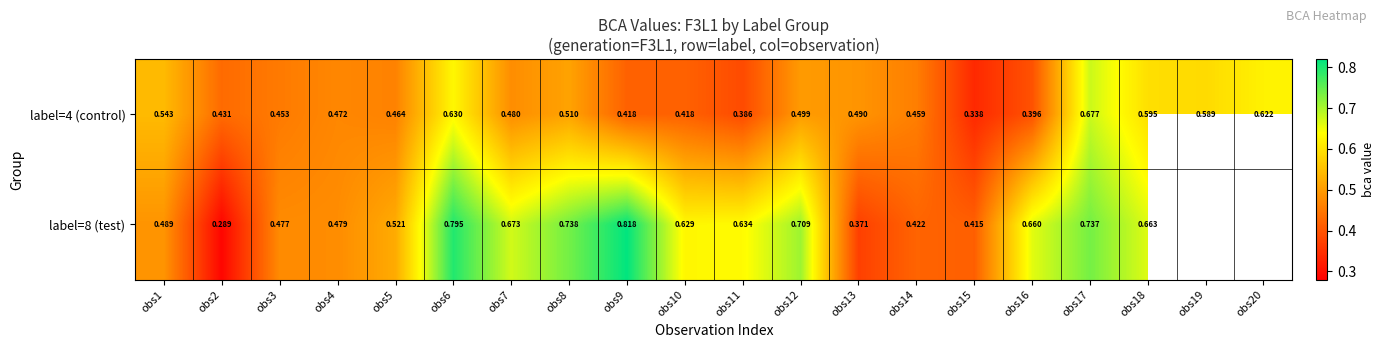

Is the value of label=4 (control) at obs15 greater than the value of label=8 (test) at obs8?

No